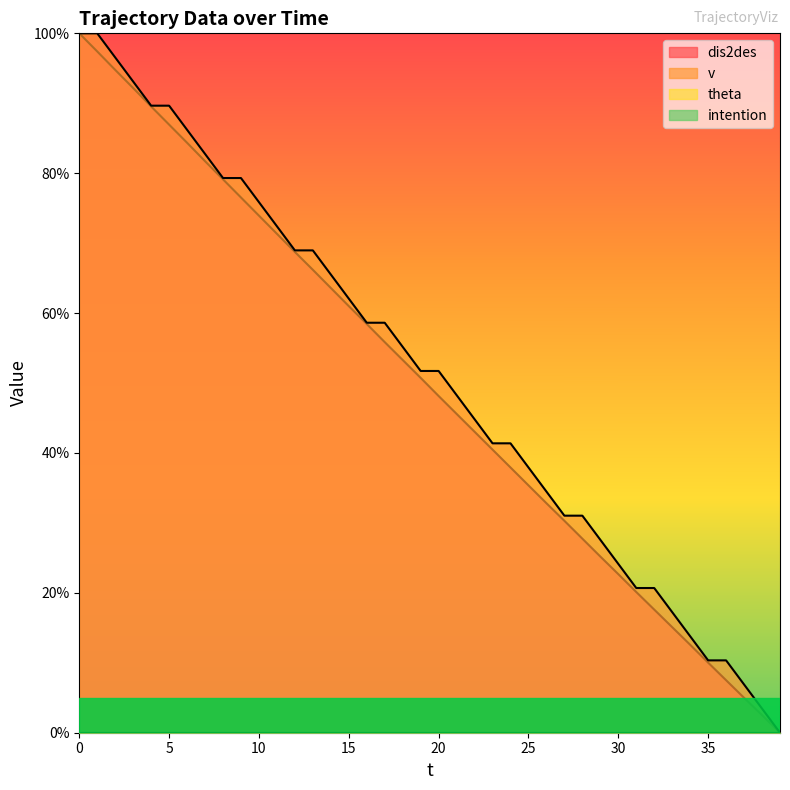

What is the average value of the dis2des series?

0.5